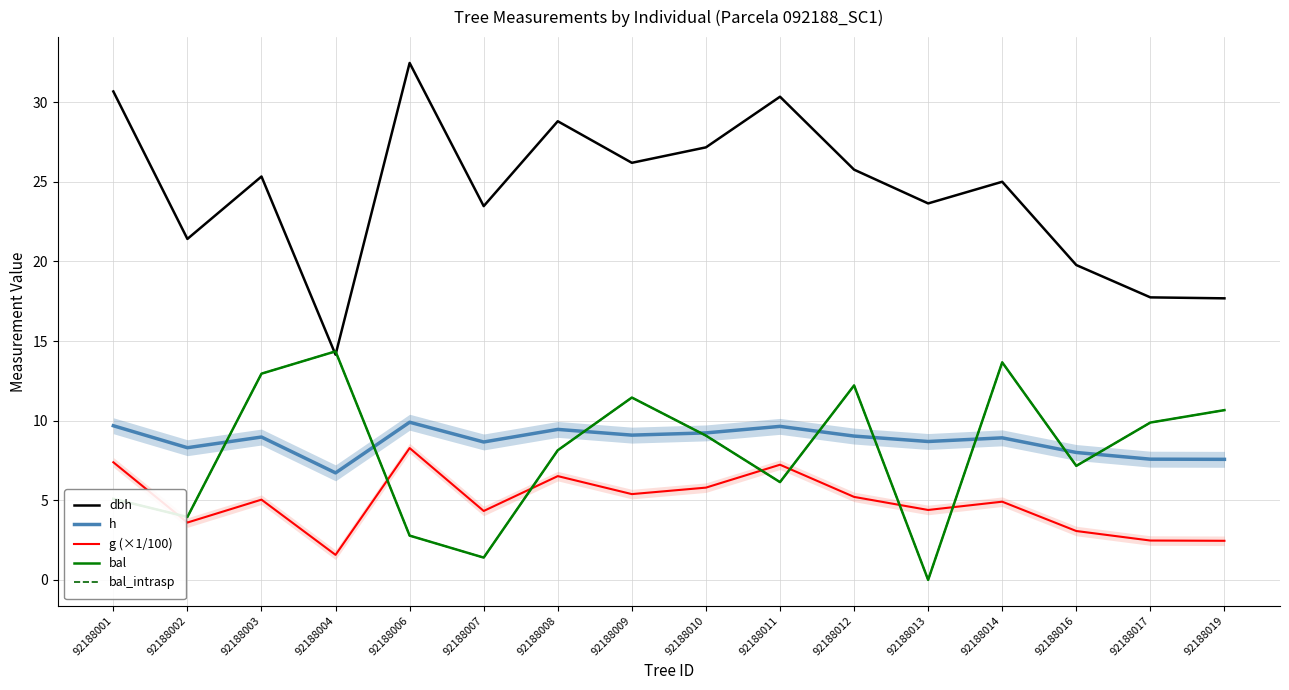

What is the value of the bal point at the 9th from the left?

9.1